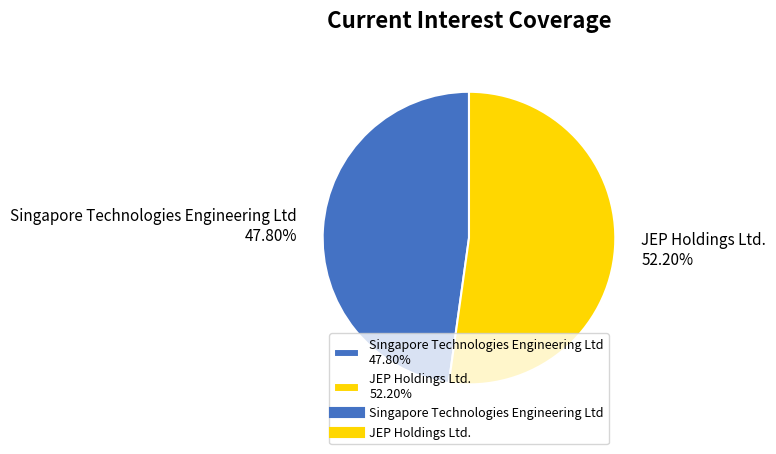

Is Singapore Technologies Engineering Ltd the majority of the pie?

No